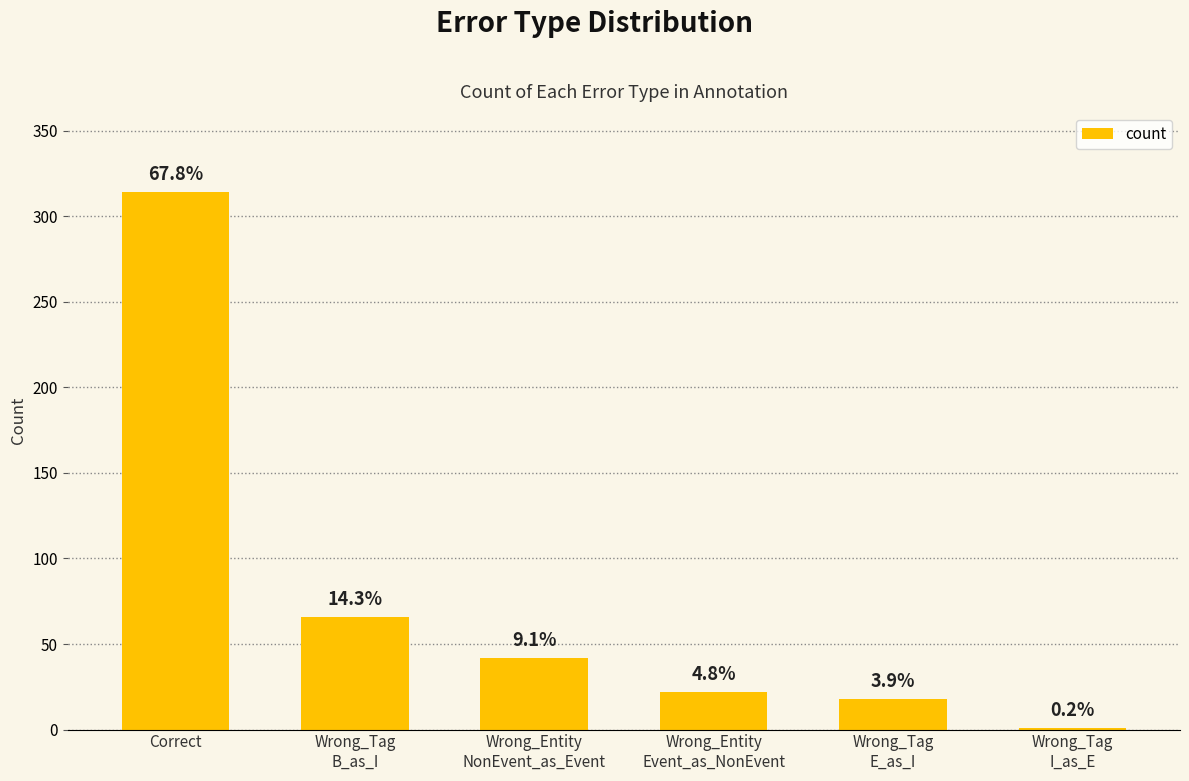

What is the label of the 3rd bar from the left?

Wrong_Entity
NonEvent_as_Event